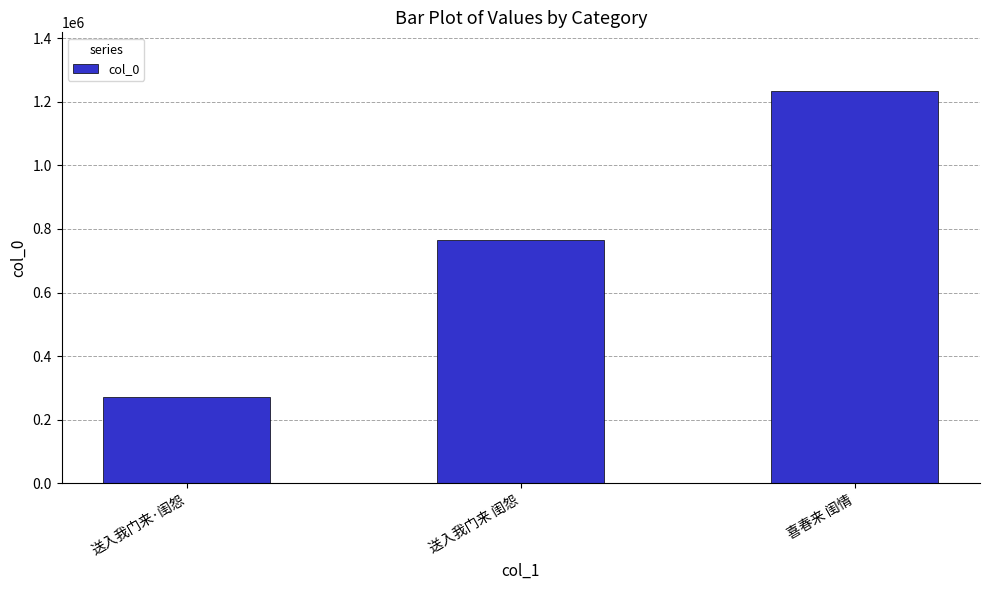

How many categories are shown in the chart?

3